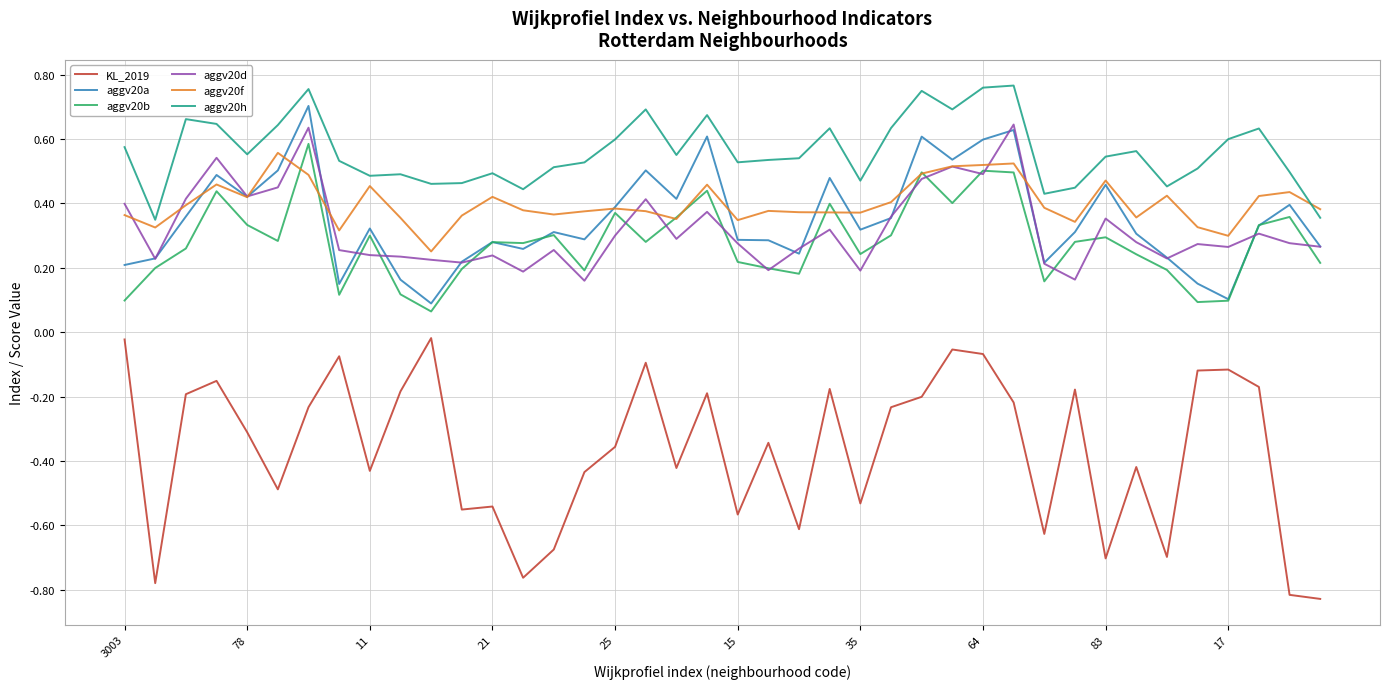

In aggv20a, how many points are higher than both neighbors (excluding endpoints)?

12